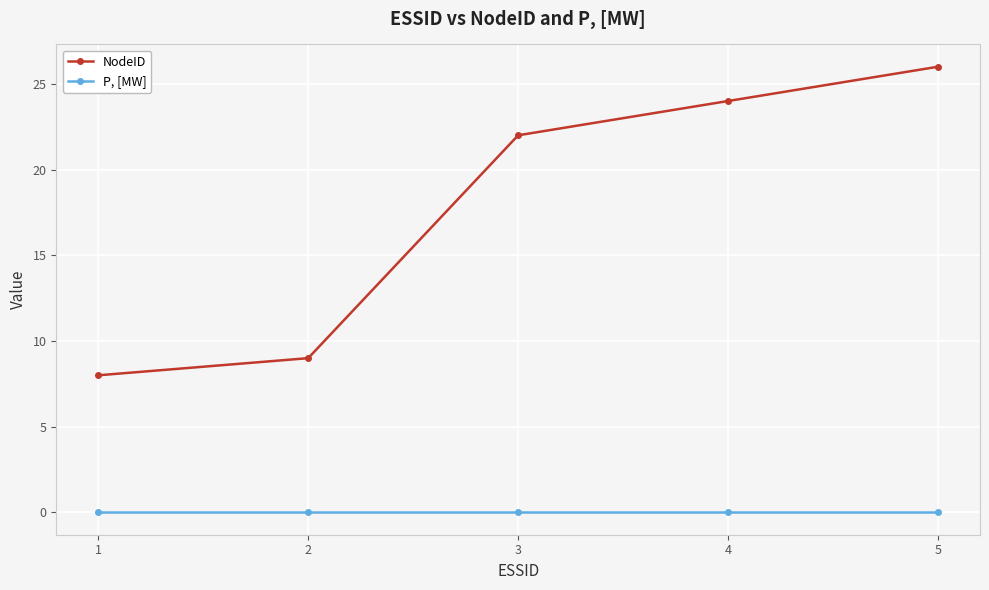

Which series changed the most between 2 and 4?

NodeID